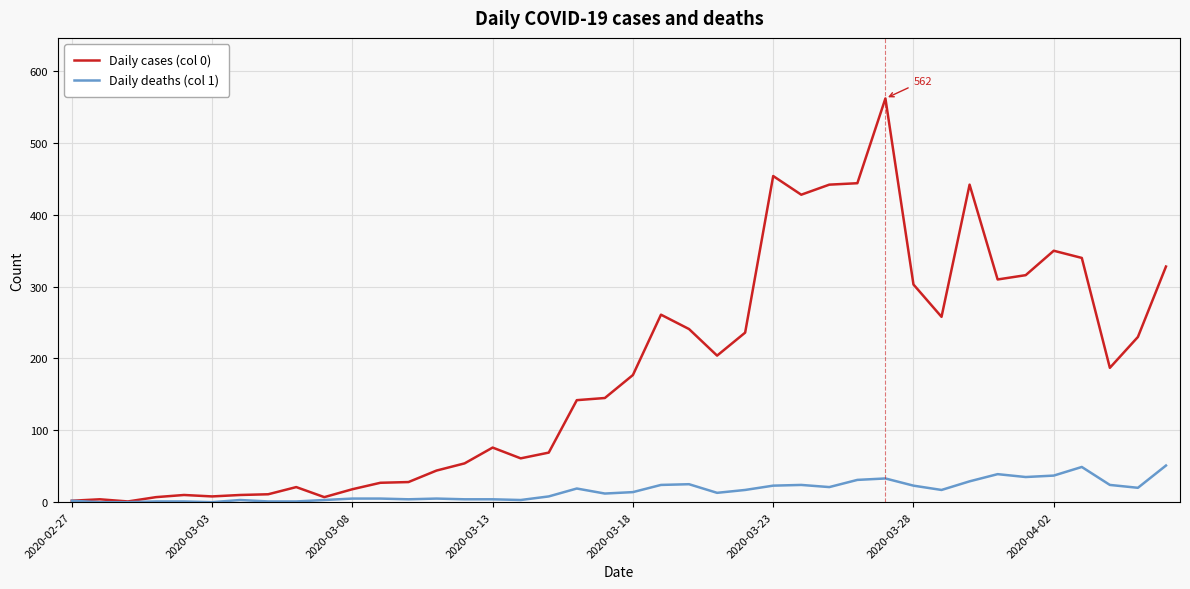

What is the maximum value shown in the chart?

562